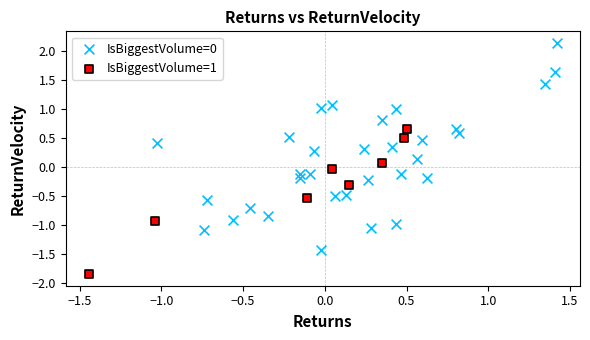

Which series reaches the minimum Y coordinate?

IsBiggestVolume=1